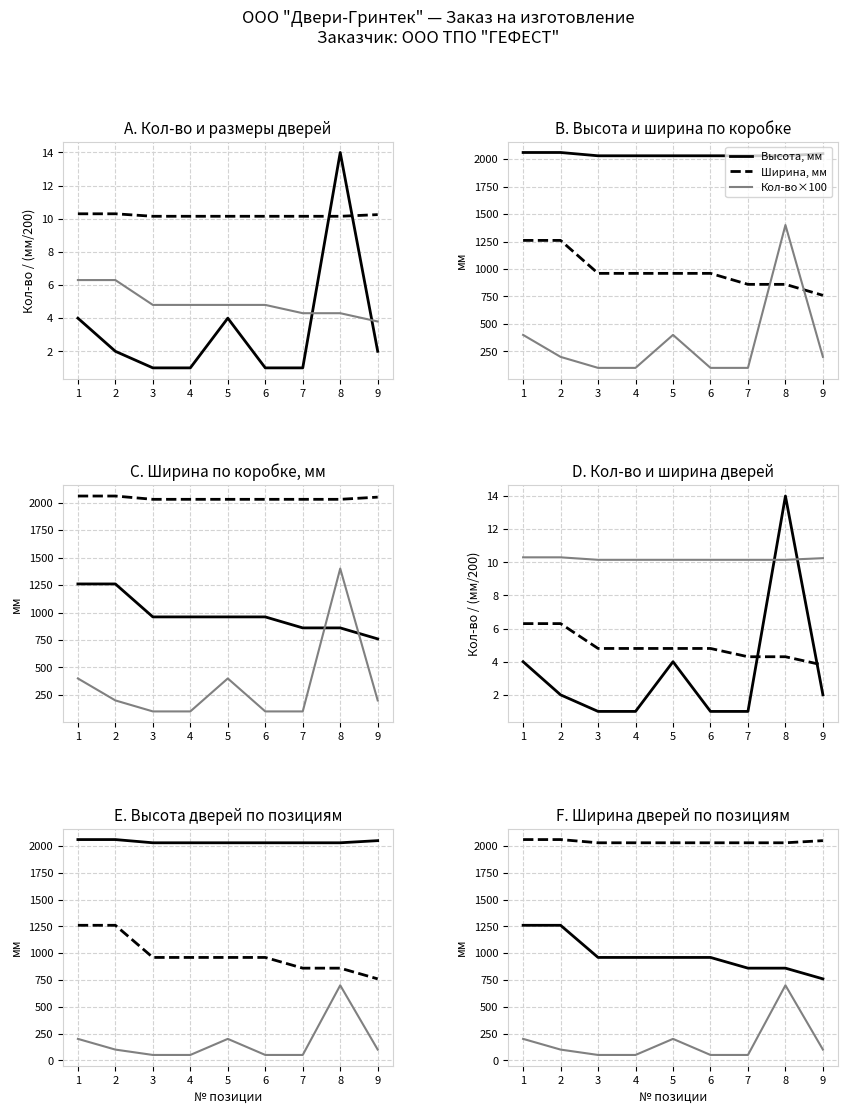

At which label does Ширина двери по коробке, мм reach its minimum?

9